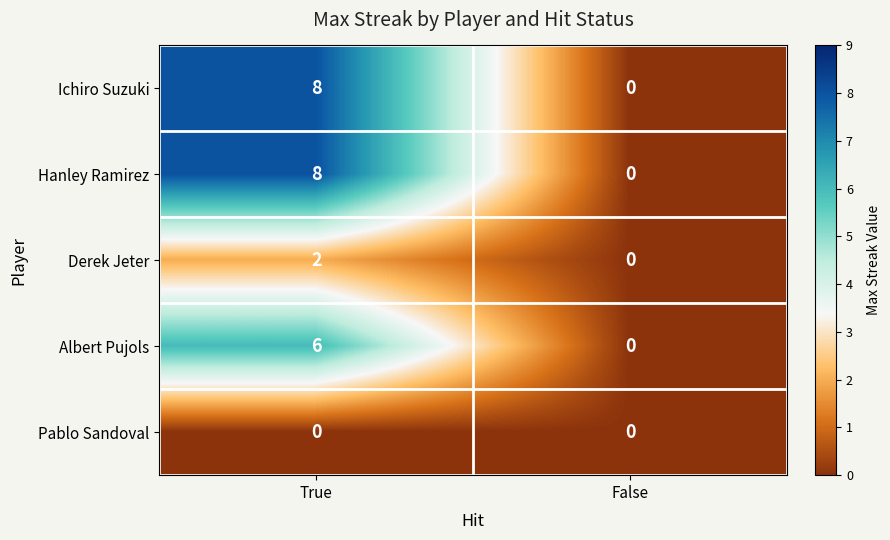

At how many categories does at least one series exceed 1?

1